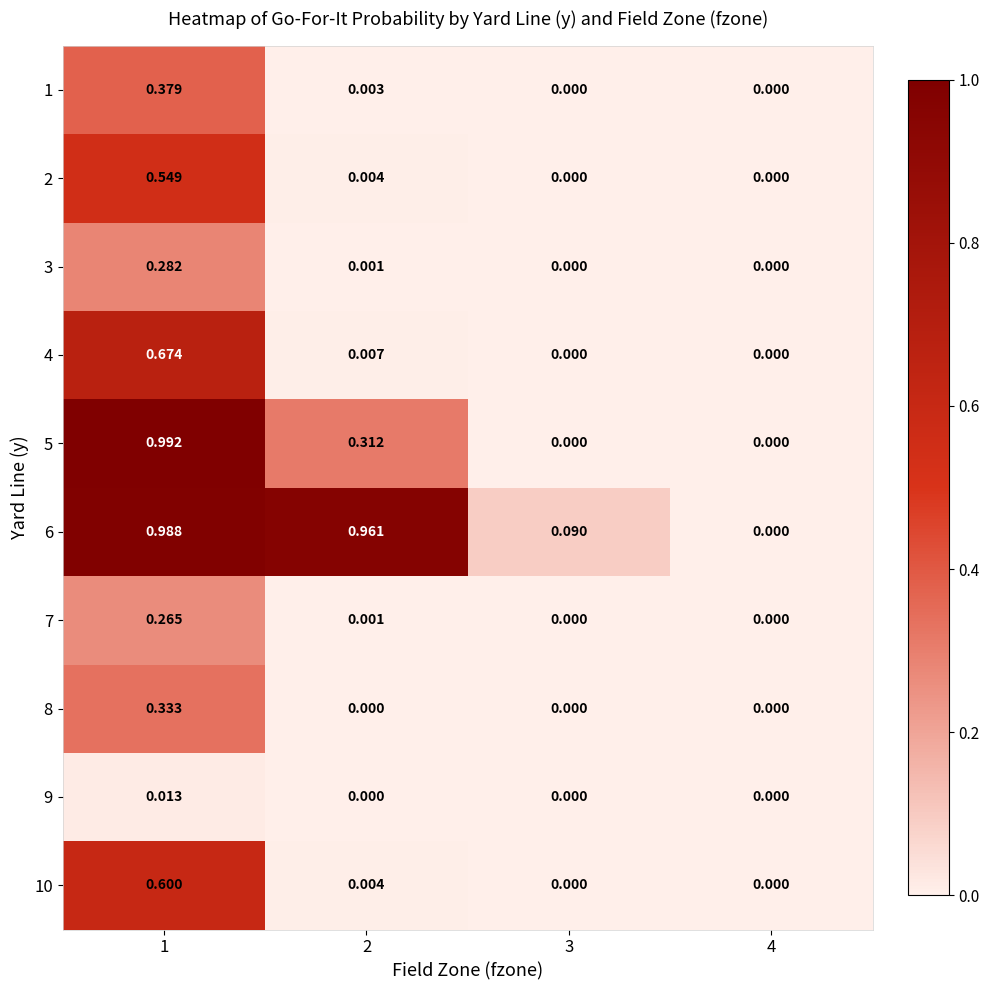

How many series are shown in this chart?

10